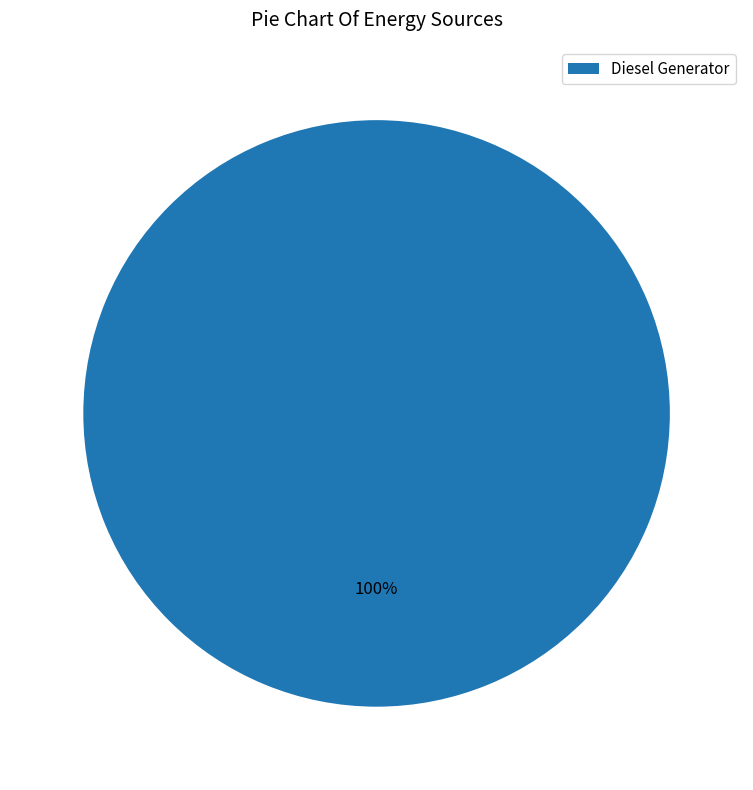

Rank the categories by value from highest to lowest.

Diesel Generator